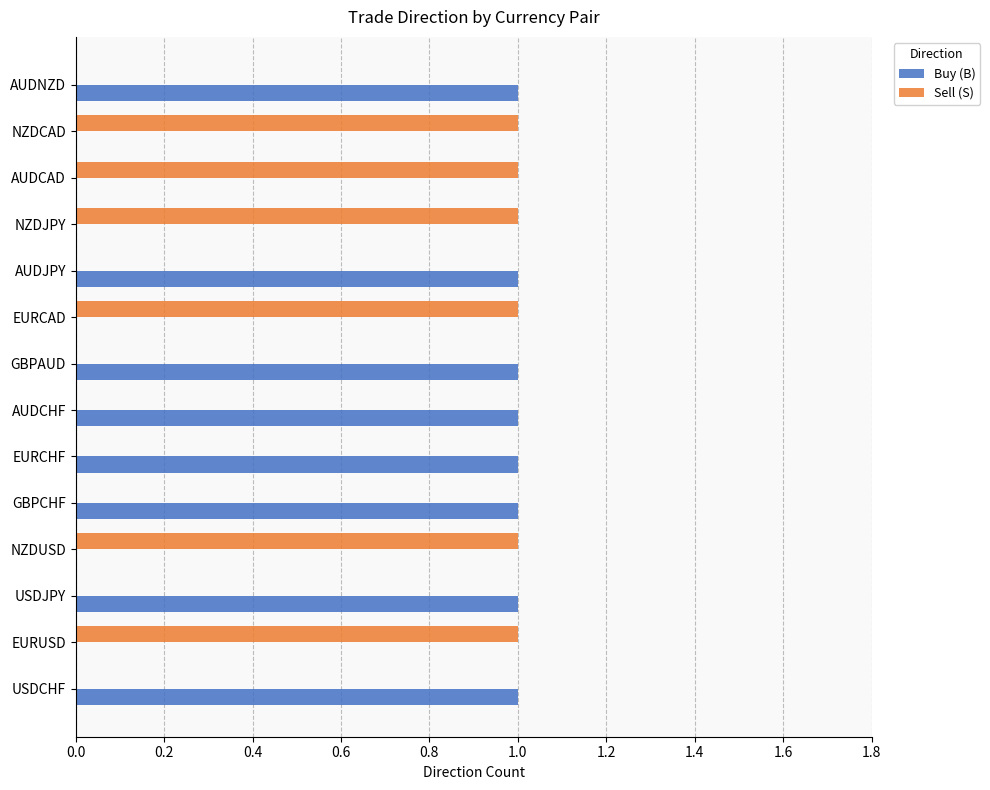

What is the sum of all Buy (B) values?

8